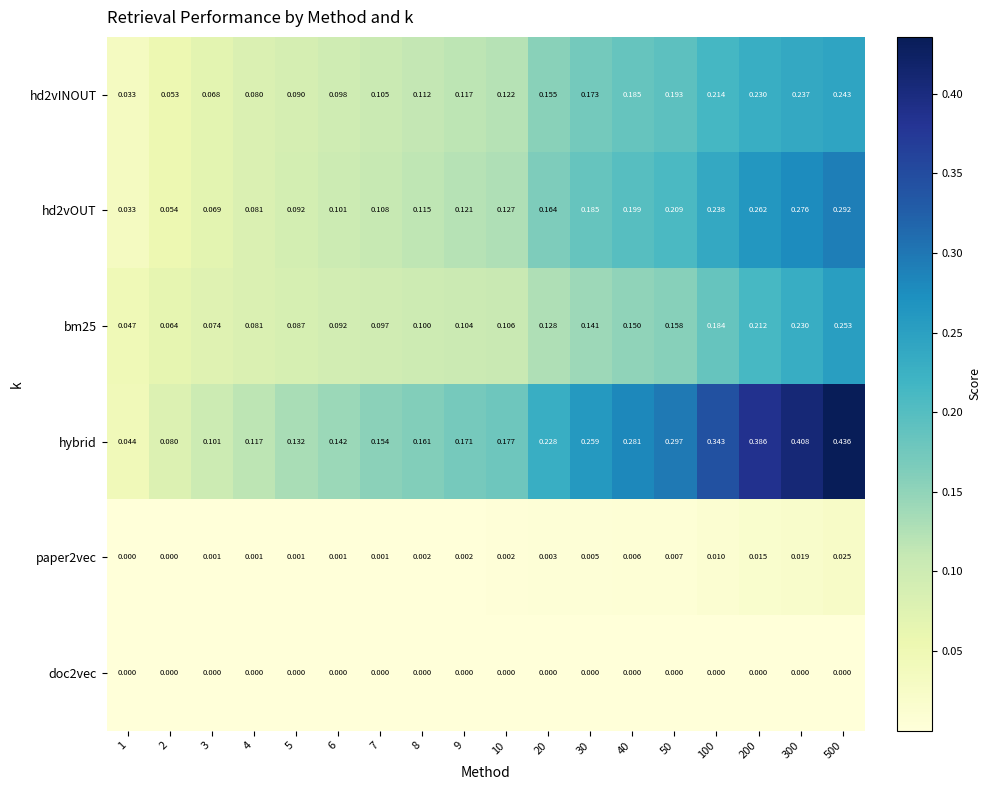

Which series has the largest total across all categories?

hybrid